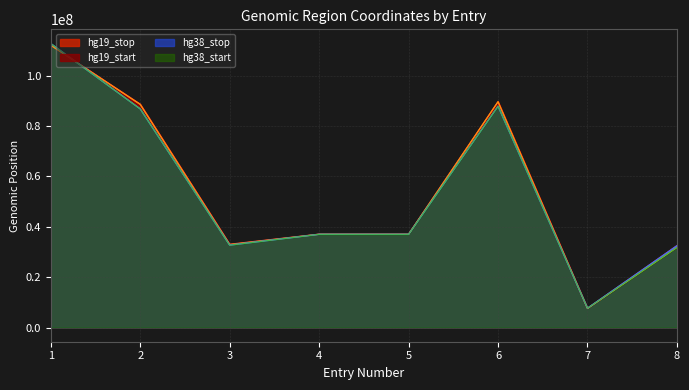

Which has a higher value, 5 or 2?

2